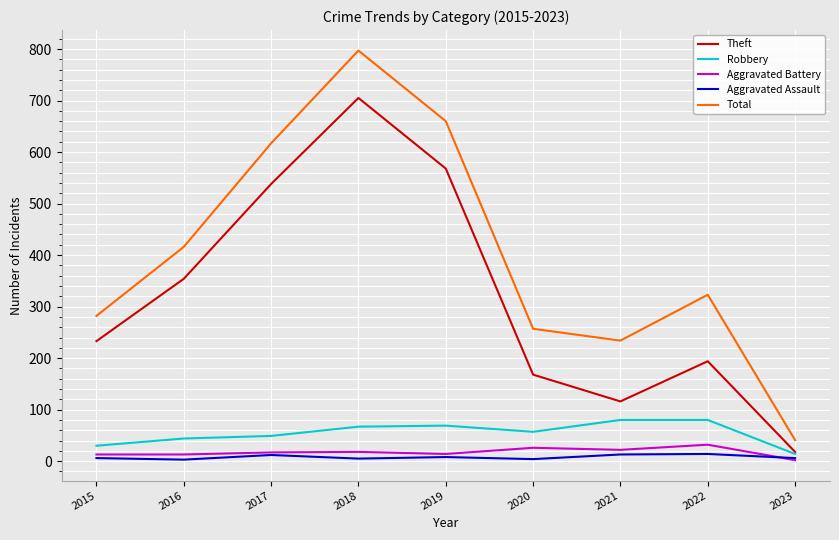

Which series changed the most between 2019 and 2020?

Total